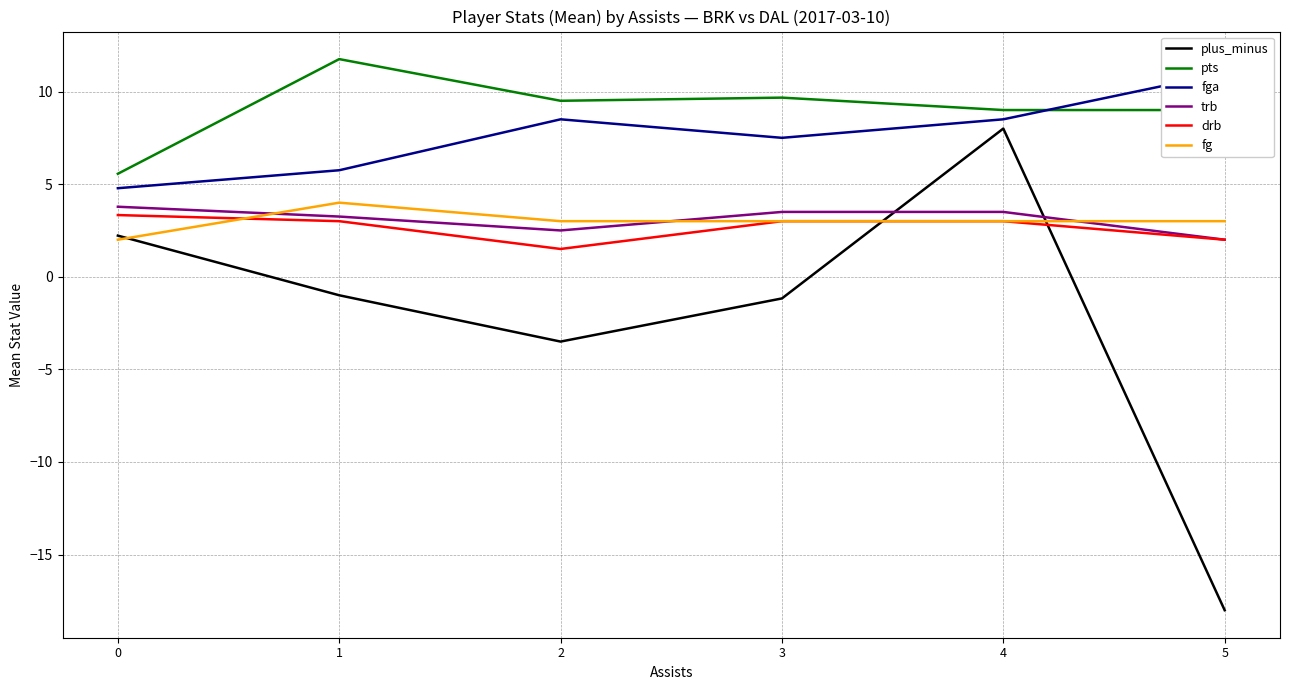

Rank the series at 5 from highest to lowest value.

fga, pts, fg, trb, drb, plus_minus